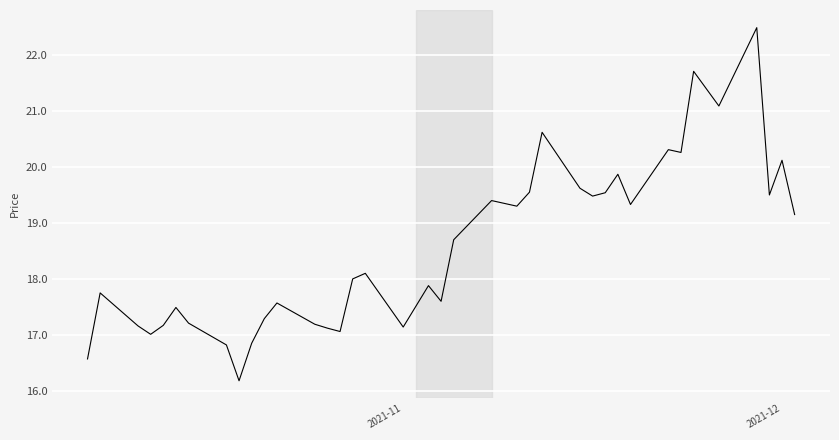

What is the smallest value displayed?

16.2